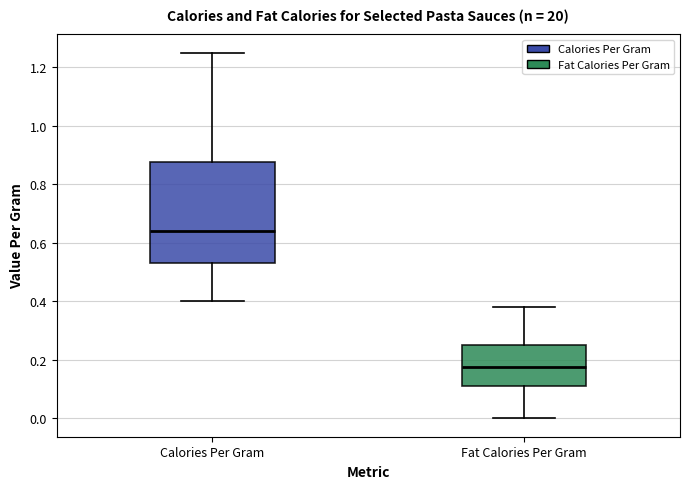

Reading left to right, read every box against the y-axis: the position of its median line, the range the box covers, and the ends of its whiskers. The values are not printed on the chart, so give them approximately, as read against the axis.

Calories Per Gram: median 0.64, box 0.54 to 0.88, whiskers 0.40 to 1.26
Fat Calories Per Gram: median 0.18, box 0.12 to 0.26, whiskers 0.00 to 0.38